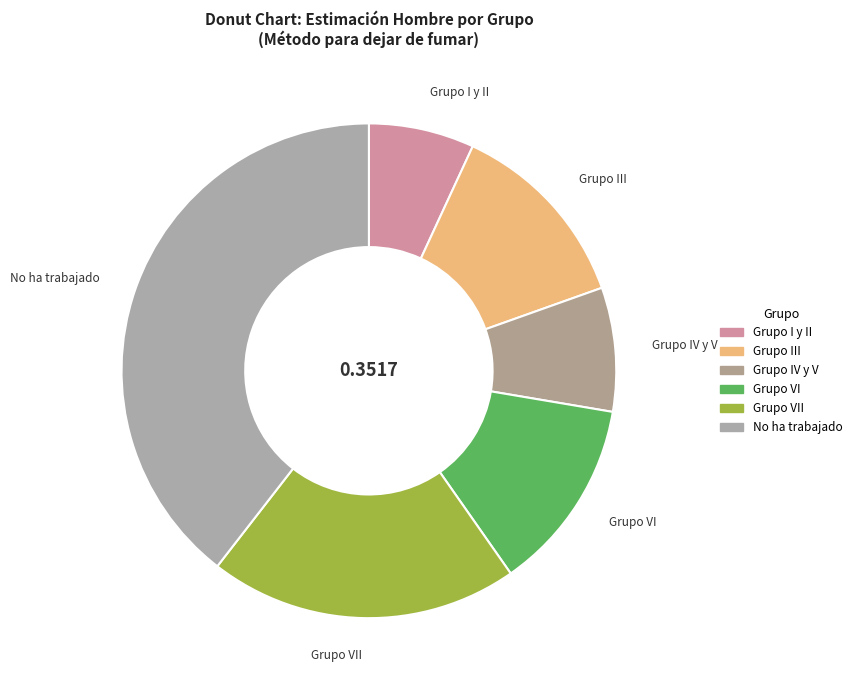

Does Grupo VI account for over 50% of the chart?

No